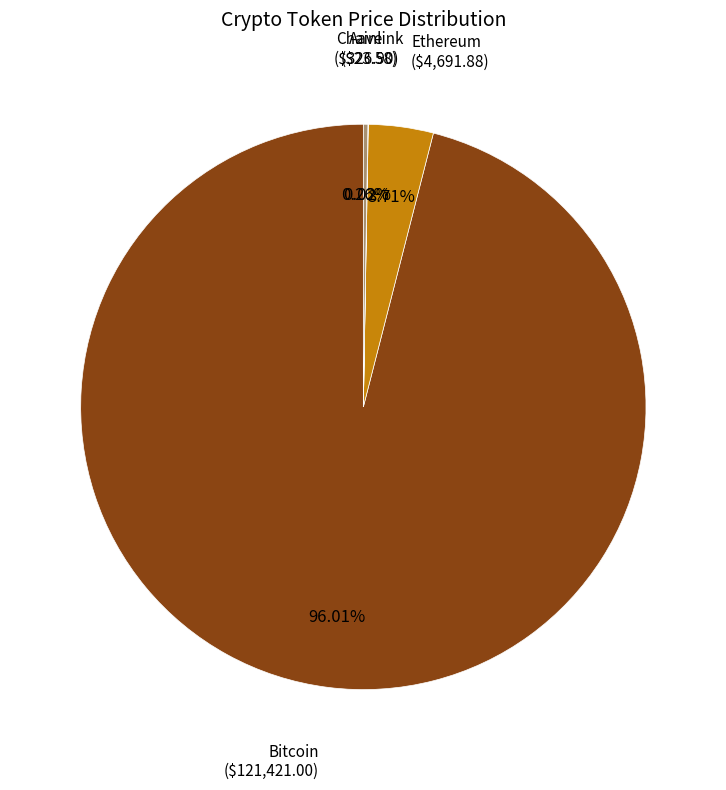

Is there a majority slice in this chart?

Yes